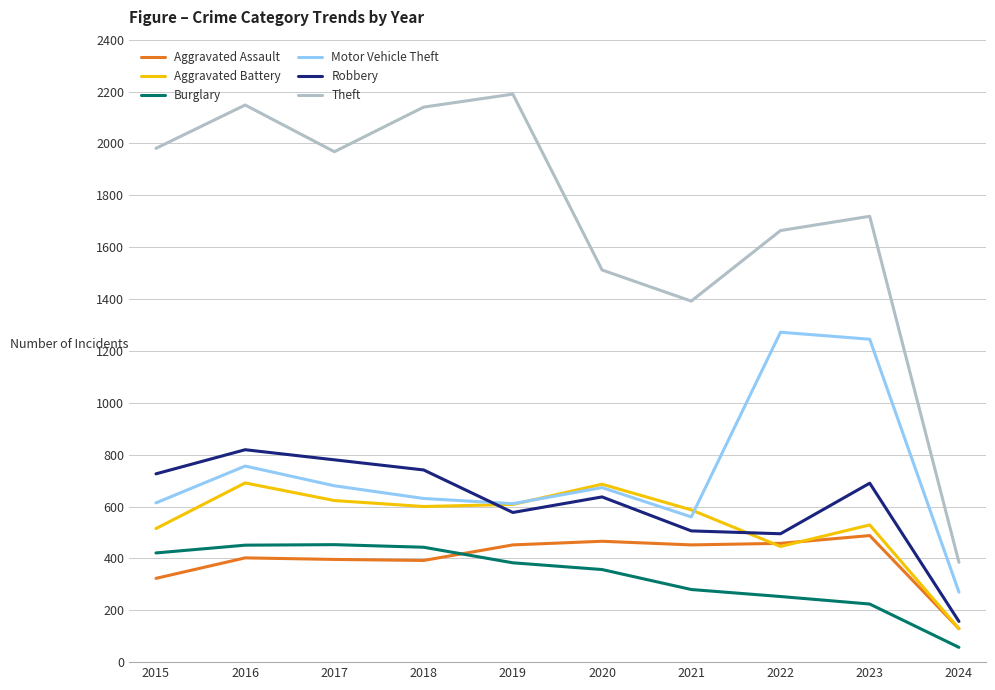

What is the sum of the Robbery values at 2018 and 2017?

1521